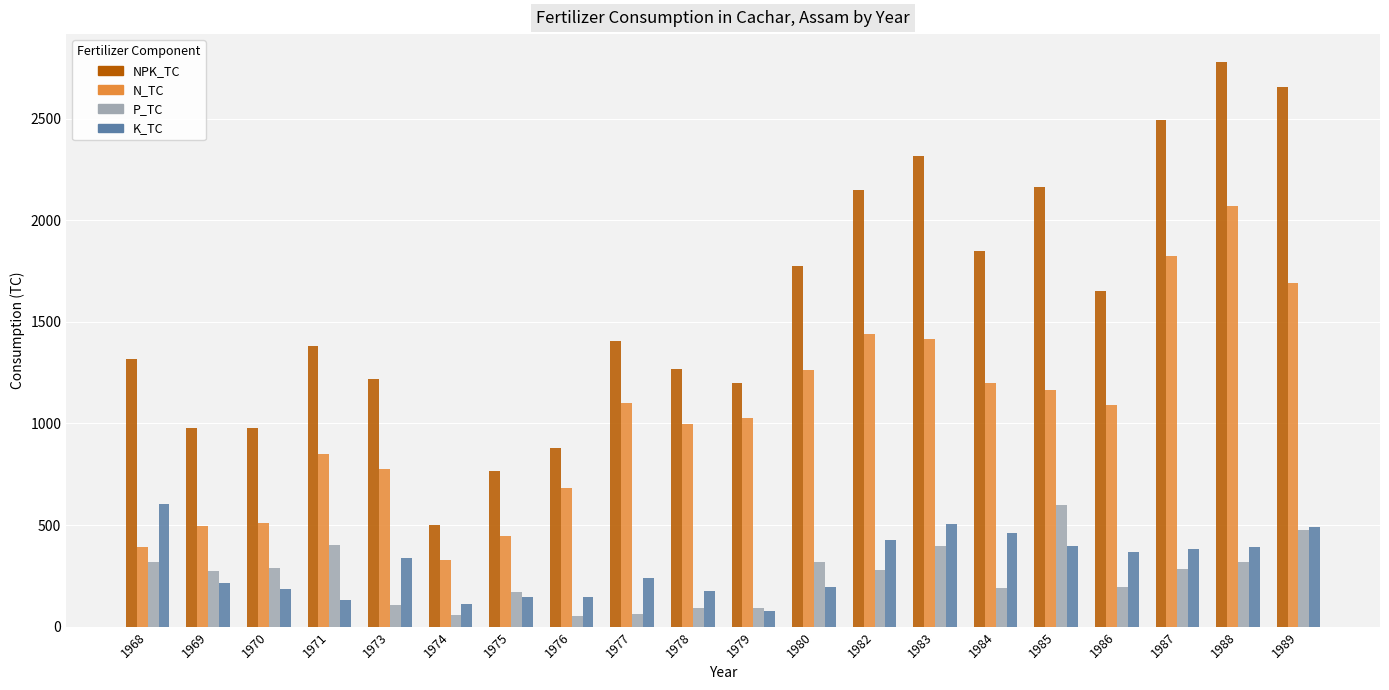

What are all the series names shown in the legend?

NPK_TC, N_TC, P_TC, K_TC